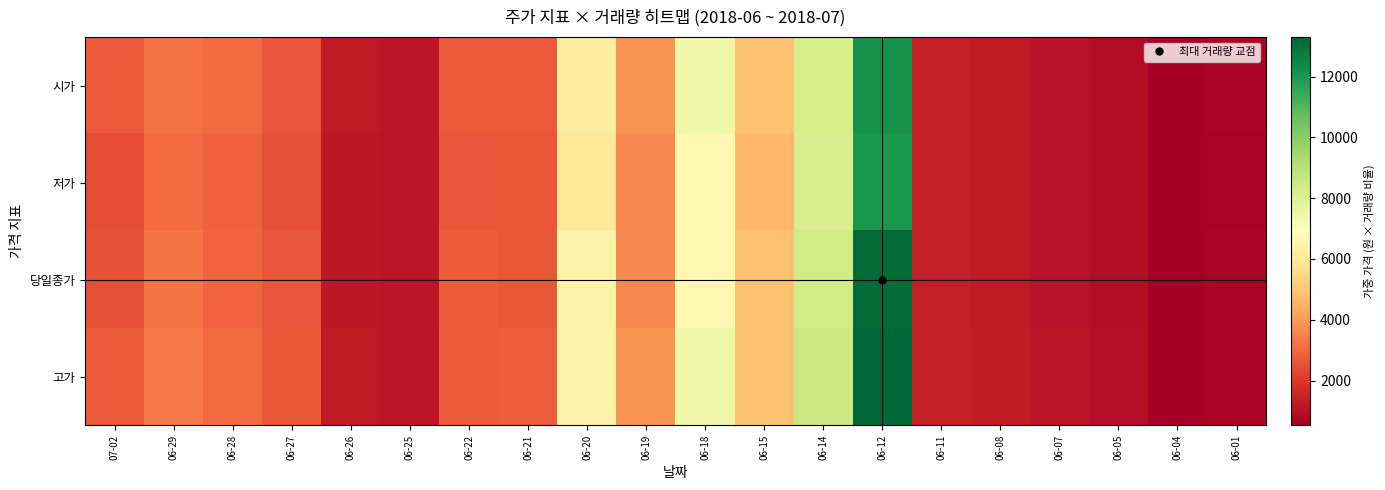

Reading right to left, extract all data points from this chart.

시가: 06-01=677.8	06-04=536.7	06-05=898.2	06-07=1073.0	06-08=1268.7	06-11=1339.3	06-12=12200.0	06-14=8217.1	06-15=4906.8	06-18=7437.4	06-19=3835.5	06-20=6192.4	06-21=2704.6	06-22=2717.1	06-25=1134.0	06-26=1231.1	06-27=2584.1	06-28=3042.0	06-29=3218.1	07-02=2682.2
저가: 06-01=675.0	06-04=527.6	06-05=898.2	06-07=1046.6	06-08=1252.8	06-11=1333.7	06-12=12050.0	06-14=8186.0	06-15=4654.2	06-18=6660.3	06-19=3657.5	06-20=6026.5	06-21=2668.9	06-22=2596.4	06-25=1094.2	06-26=1208.5	06-27=2512.3	06-28=2832.7	06-29=3047.3	07-02=2472.1
당일종가: 06-01=683.6	06-04=536.7	06-05=924.8	06-07=1051.0	06-08=1268.7	06-11=1333.7	06-12=13200.0	06-14=8372.7	06-15=4834.6	06-18=6660.3	06-19=3657.5	06-20=6385.9	06-21=2668.9	06-22=2729.2	06-25=1109.1	06-26=1219.8	06-27=2608.0	06-28=2902.5	06-29=3263.8	07-02=2496.8
고가: 06-01=695.1	06-04=550.2	06-05=932.4	06-07=1081.8	06-08=1295.3	06-11=1367.2	06-12=13300.0	06-14=8528.3	06-15=4906.8	06-18=7437.4	06-19=3867.9	06-20=6413.6	06-21=2799.9	06-22=2765.4	06-25=1138.9	06-26=1242.4	06-27=2643.9	06-28=3055.9	06-29=3324.8	07-02=2694.5